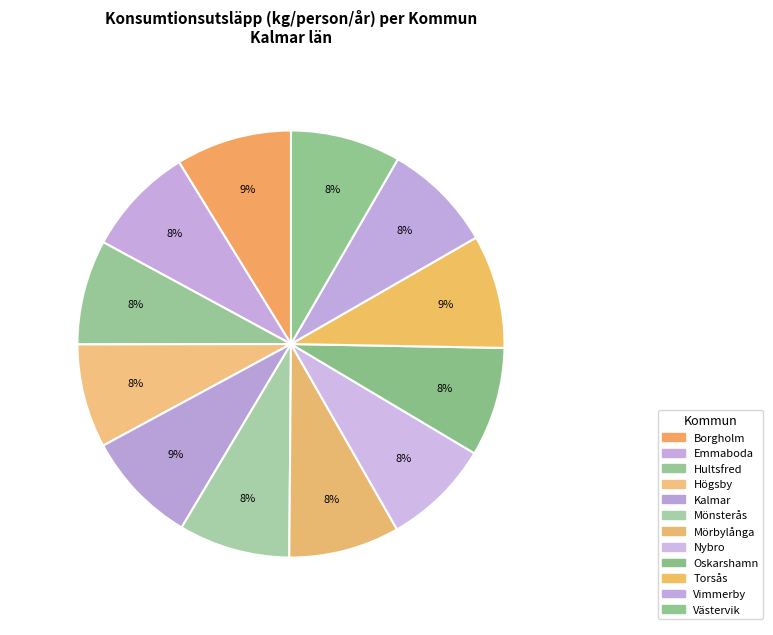

How many segments does this pie chart have?

12